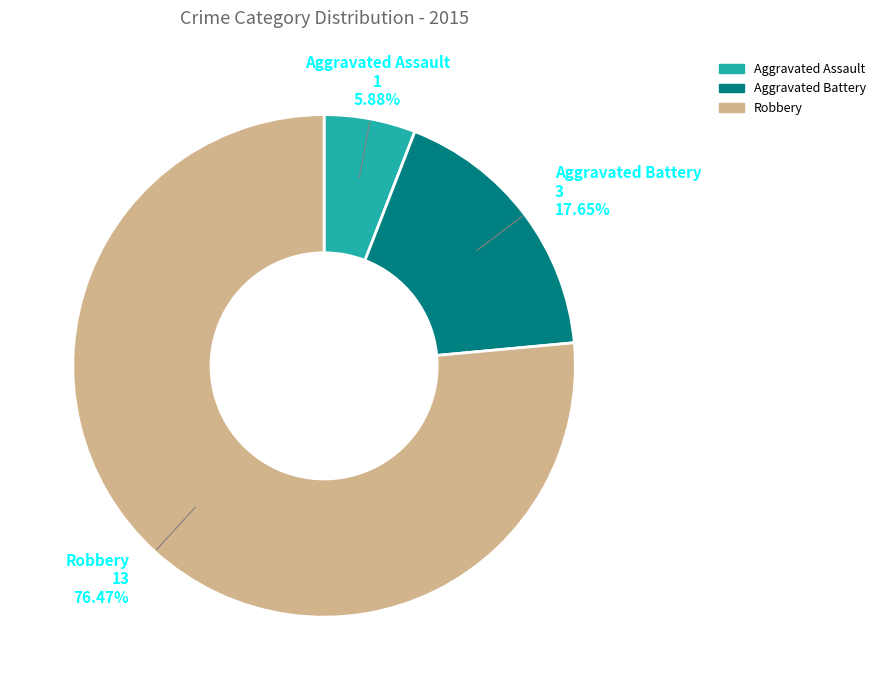

To the nearest percent, what is the combined percentage of Aggravated Battery and Robbery?

94%